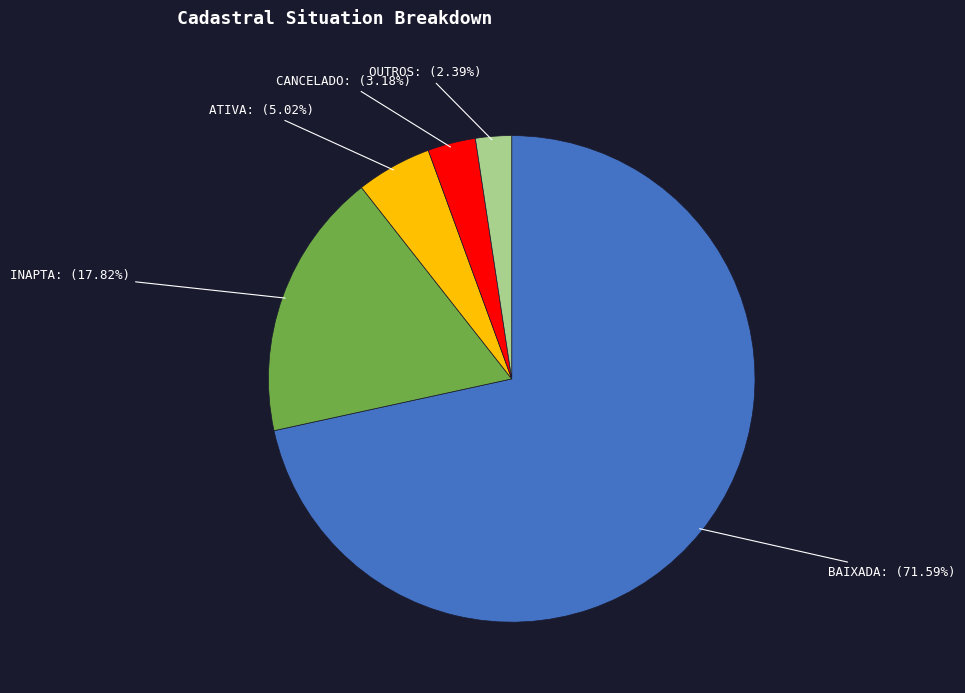

Is there any slice that represents more than half of the pie?

Yes